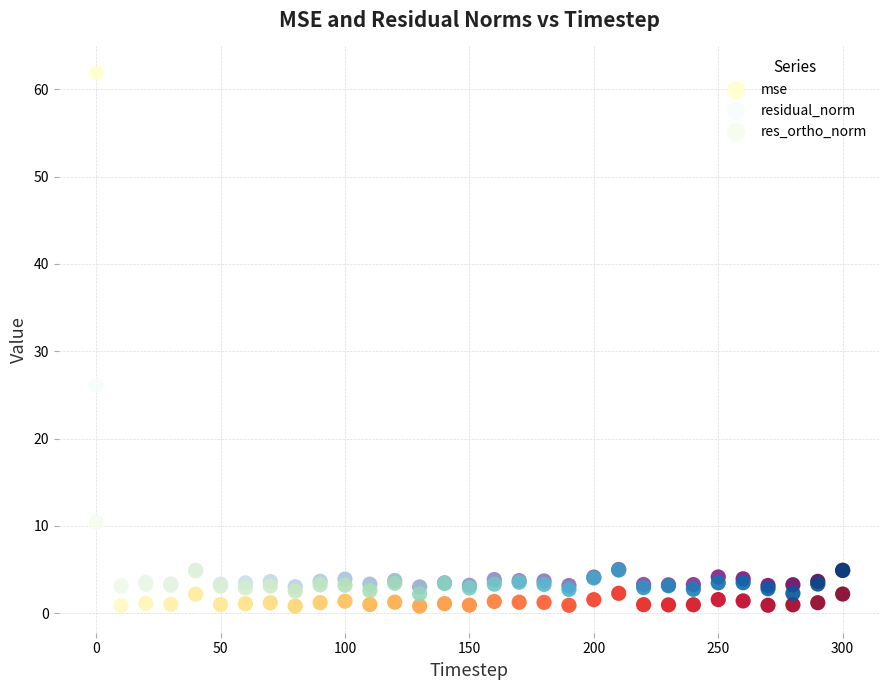

Across all series, what Y value is closest to 31?

26.1